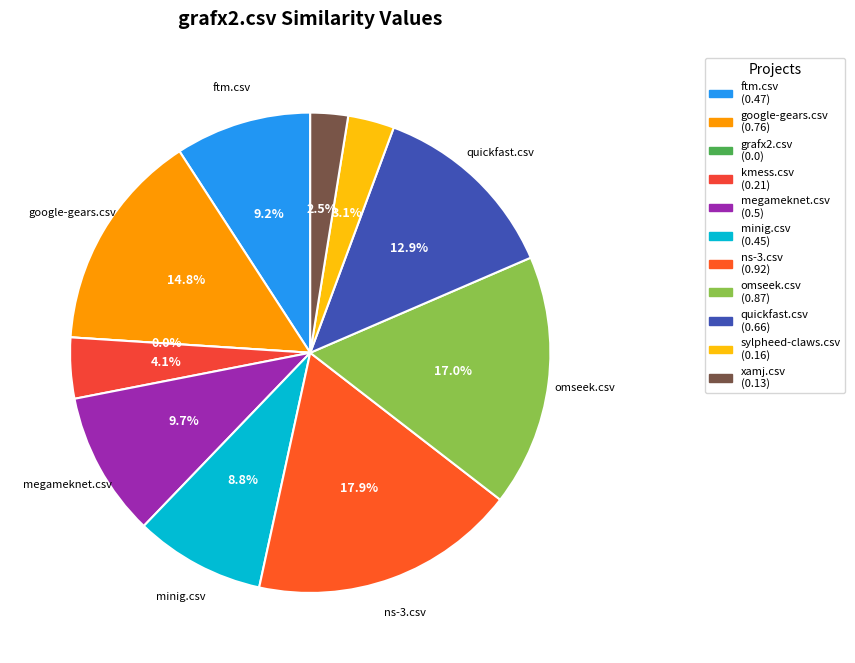

To the nearest percent, what is the combined percentage of ftm.csv and quickfast.csv?

22%